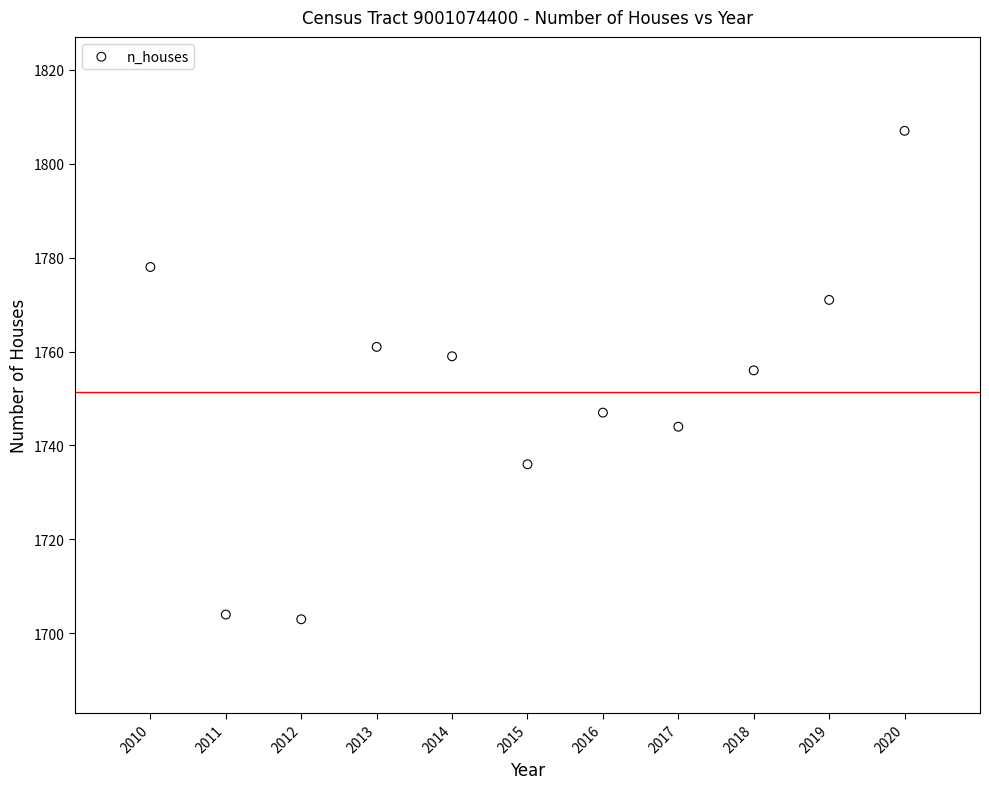

What is the average X value?

2015